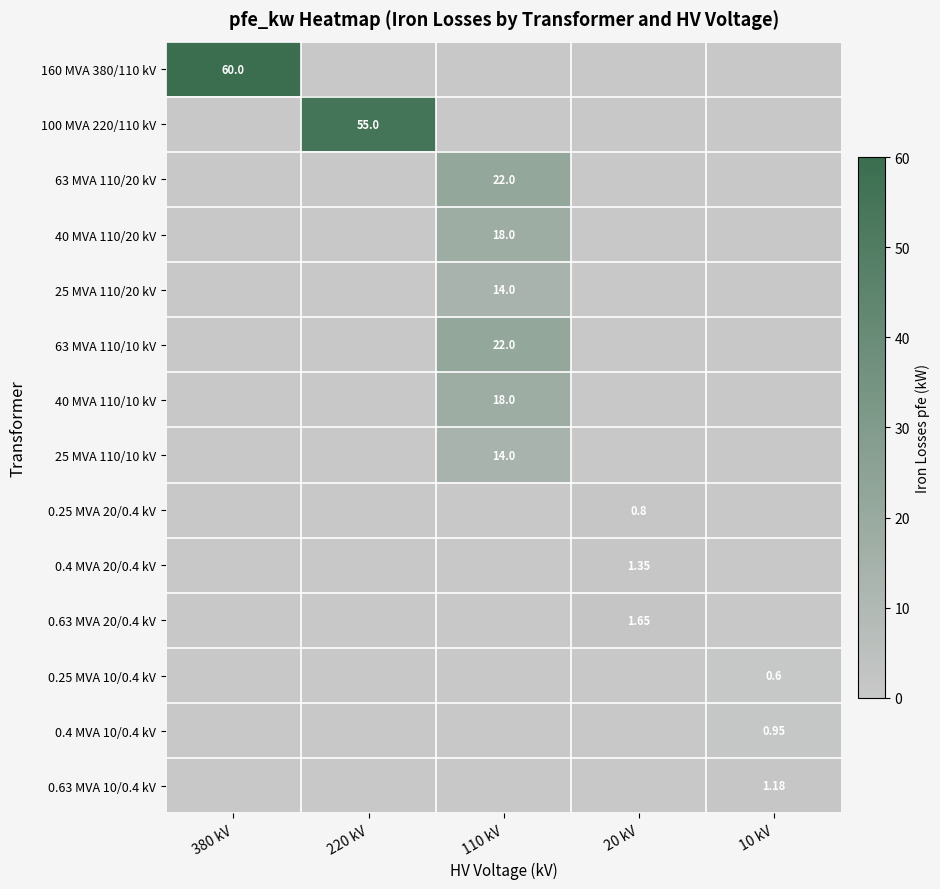

Which category has the lowest value in the 160 MVA 380/110 kV series?

220 kV